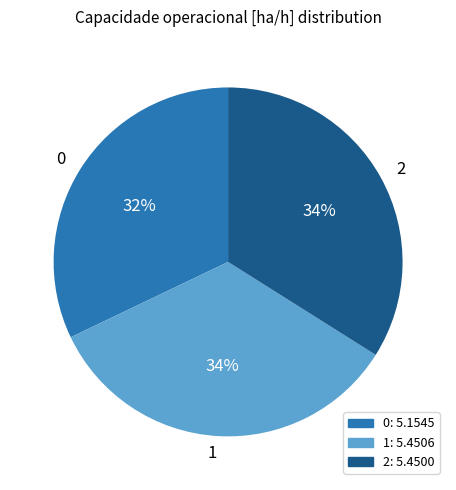

Approximately how many times larger is the value at 2 compared to 1?

1.0